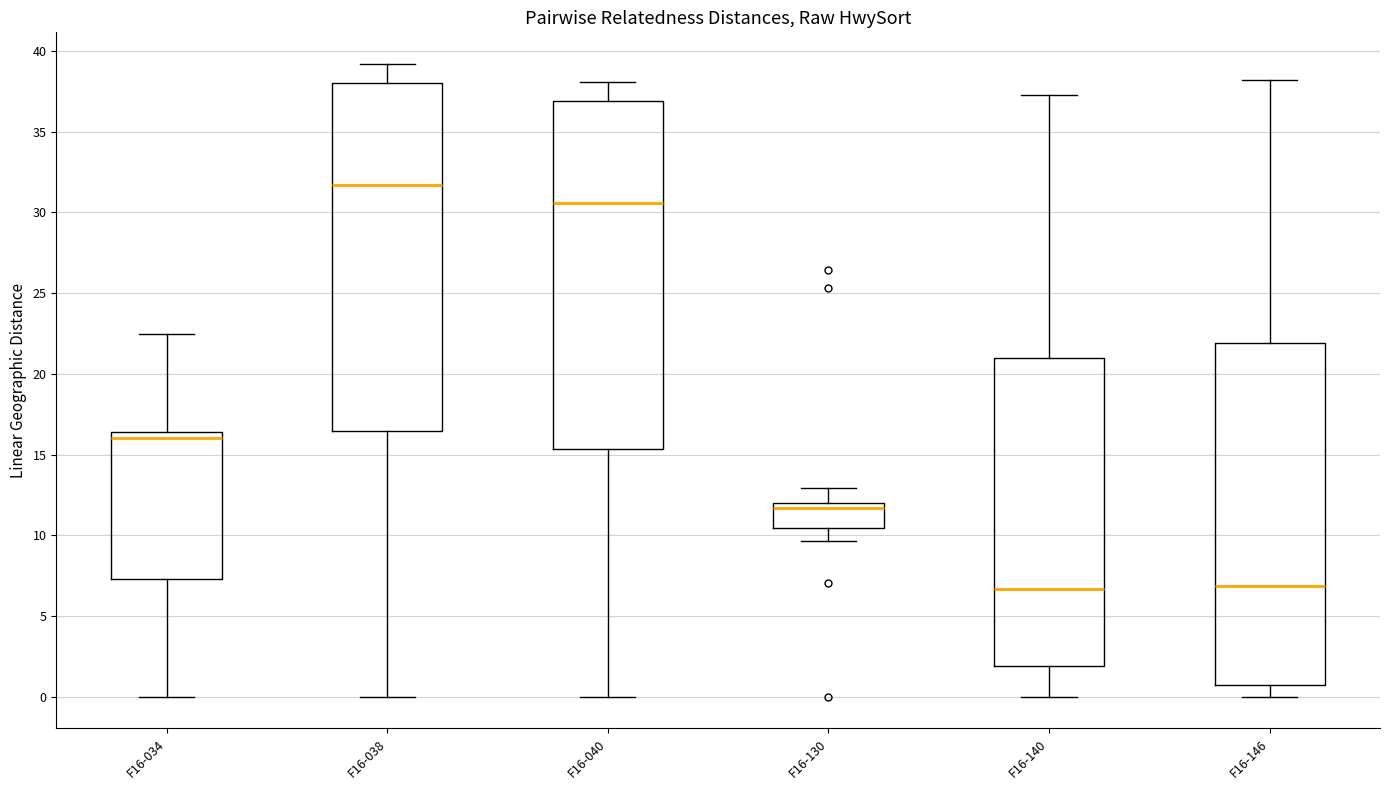

Where does the median line of the box for F16-038 sit on the y-axis? The values are not printed on the chart, so give them approximately, as read against the axis.

31.5